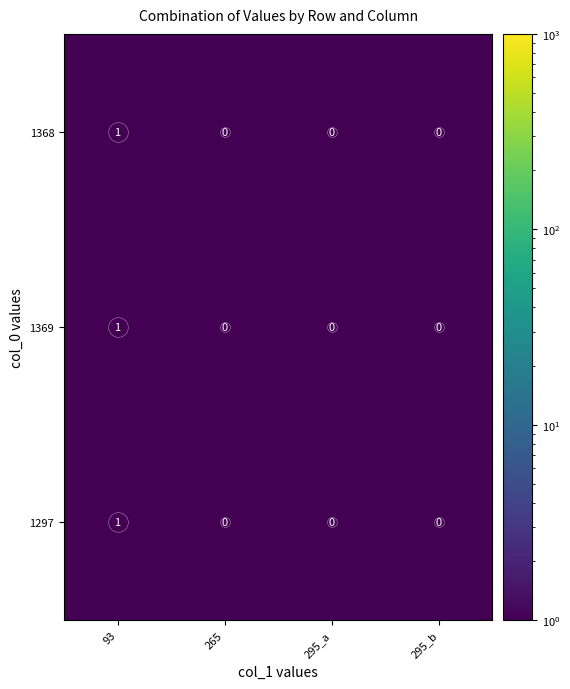

Count the number of categories in the chart.

4